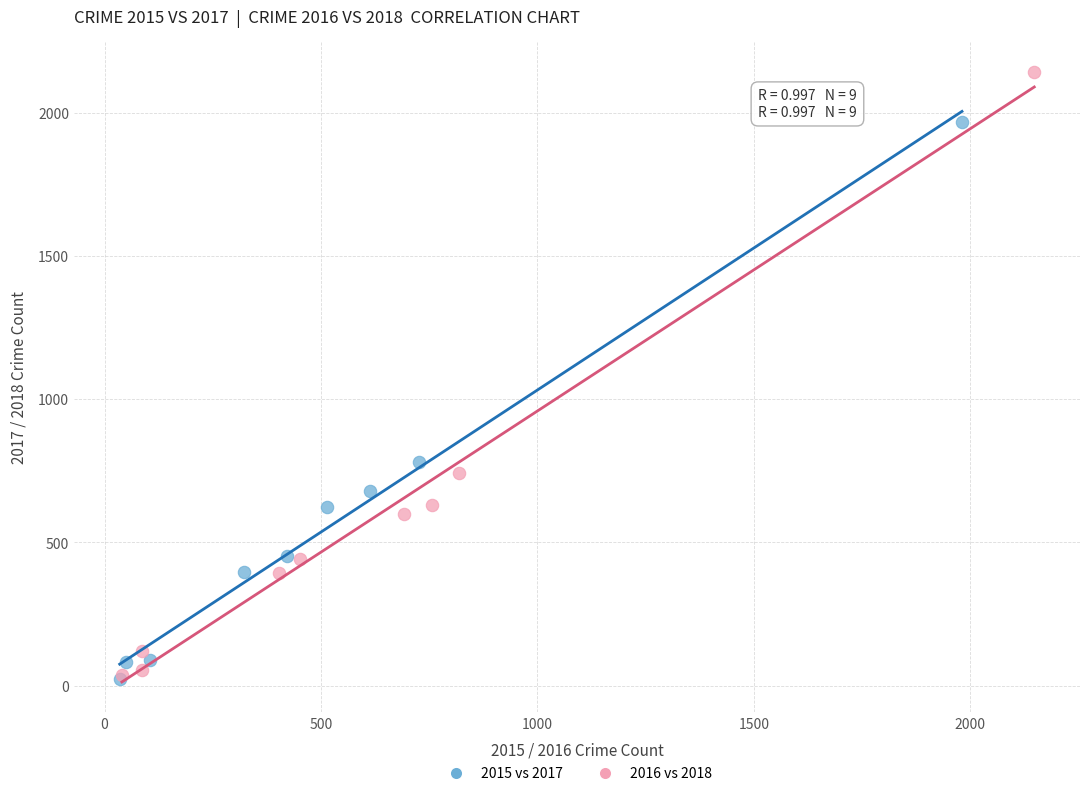

Which series reaches the maximum Y coordinate?

2016 vs 2018